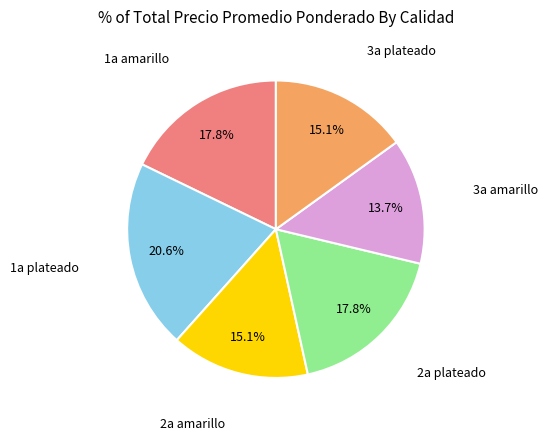

Does any single category account for the majority?

No